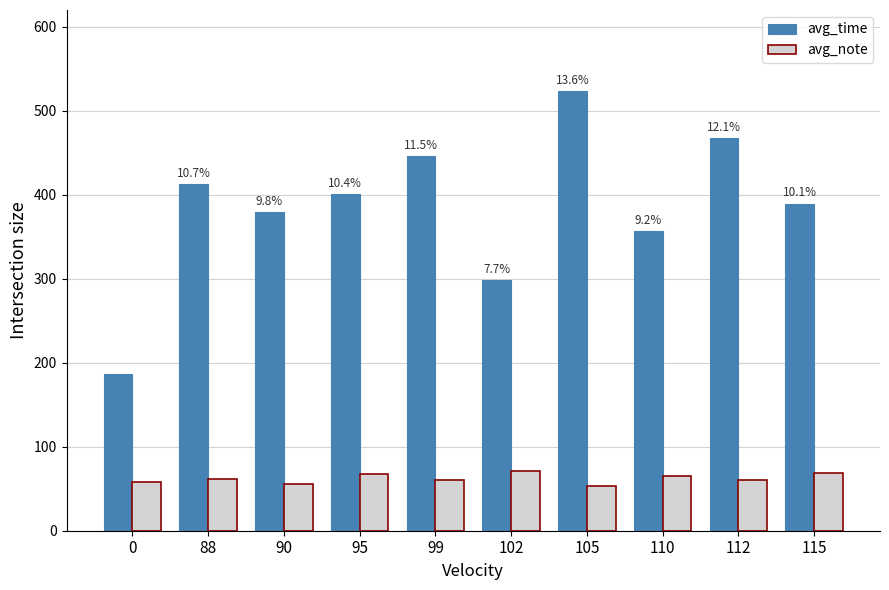

Is the value of avg_time at 110 greater than the value of avg_note at 95?

Yes